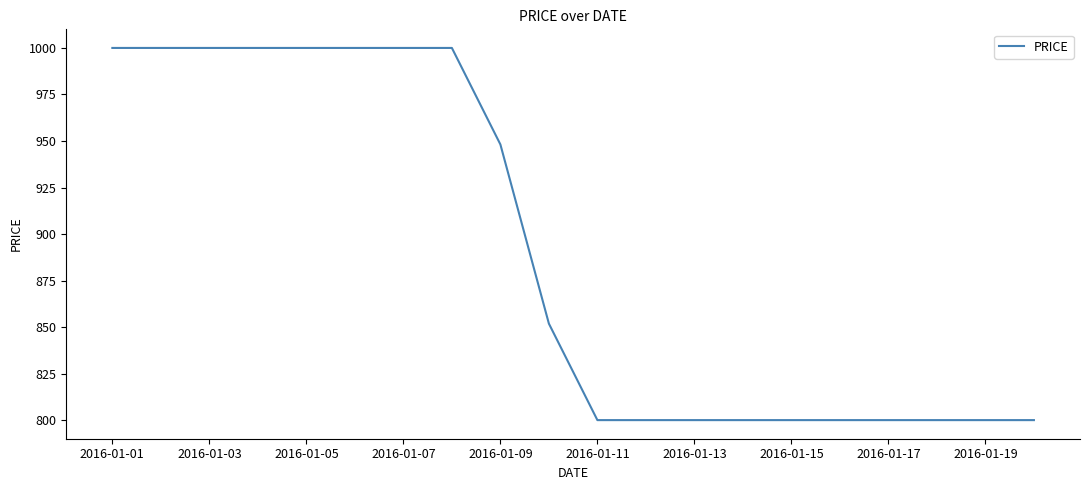

What is the difference between the maximum and minimum values?

200.0